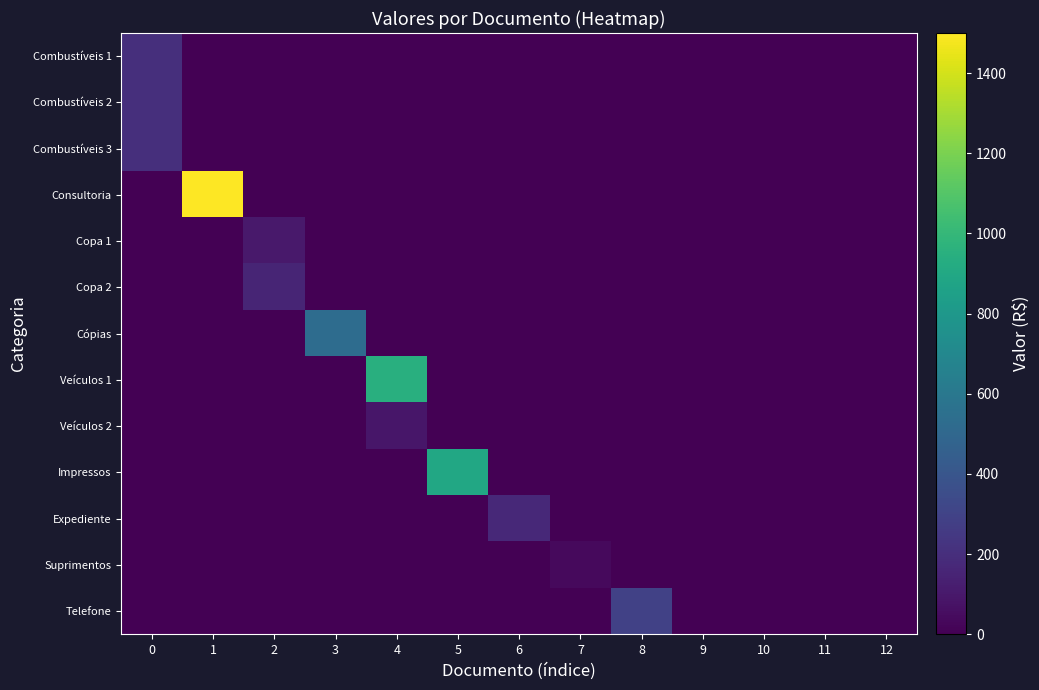

Reading left to right, extract all data points from this chart.

Combustíveis 1: 0=200.0	1=0.0	2=0.0	3=0.0	4=0.0	5=0.0	6=0.0	7=0.0	8=0.0	9=0.0	10=0.0	11=0.0	12=0.0
Combustíveis 2: 0=200.0	1=0.0	2=0.0	3=0.0	4=0.0	5=0.0	6=0.0	7=0.0	8=0.0	9=0.0	10=0.0	11=0.0	12=0.0
Combustíveis 3: 0=200.0	1=0.0	2=0.0	3=0.0	4=0.0	5=0.0	6=0.0	7=0.0	8=0.0	9=0.0	10=0.0	11=0.0	12=0.0
Consultoria: 0=0.0	1=1500.0	2=0.0	3=0.0	4=0.0	5=0.0	6=0.0	7=0.0	8=0.0	9=0.0	10=0.0	11=0.0	12=0.0
Copa 1: 0=0.0	1=0.0	2=104.0	3=0.0	4=0.0	5=0.0	6=0.0	7=0.0	8=0.0	9=0.0	10=0.0	11=0.0	12=0.0
Copa 2: 0=0.0	1=0.0	2=157.3	3=0.0	4=0.0	5=0.0	6=0.0	7=0.0	8=0.0	9=0.0	10=0.0	11=0.0	12=0.0
Cópias: 0=0.0	1=0.0	2=0.0	3=532.9	4=0.0	5=0.0	6=0.0	7=0.0	8=0.0	9=0.0	10=0.0	11=0.0	12=0.0
Veículos 1: 0=0.0	1=0.0	2=0.0	3=0.0	4=946.0	5=0.0	6=0.0	7=0.0	8=0.0	9=0.0	10=0.0	11=0.0	12=0.0
Veículos 2: 0=0.0	1=0.0	2=0.0	3=0.0	4=90.0	5=0.0	6=0.0	7=0.0	8=0.0	9=0.0	10=0.0	11=0.0	12=0.0
Impressos: 0=0.0	1=0.0	2=0.0	3=0.0	4=0.0	5=900.0	6=0.0	7=0.0	8=0.0	9=0.0	10=0.0	11=0.0	12=0.0
Expediente: 0=0.0	1=0.0	2=0.0	3=0.0	4=0.0	5=0.0	6=170.6	7=0.0	8=0.0	9=0.0	10=0.0	11=0.0	12=0.0
Suprimentos: 0=0.0	1=0.0	2=0.0	3=0.0	4=0.0	5=0.0	6=0.0	7=39.0	8=0.0	9=0.0	10=0.0	11=0.0	12=0.0
Telefone: 0=0.0	1=0.0	2=0.0	3=0.0	4=0.0	5=0.0	6=0.0	7=0.0	8=291.8	9=0.0	10=0.0	11=0.0	12=0.0